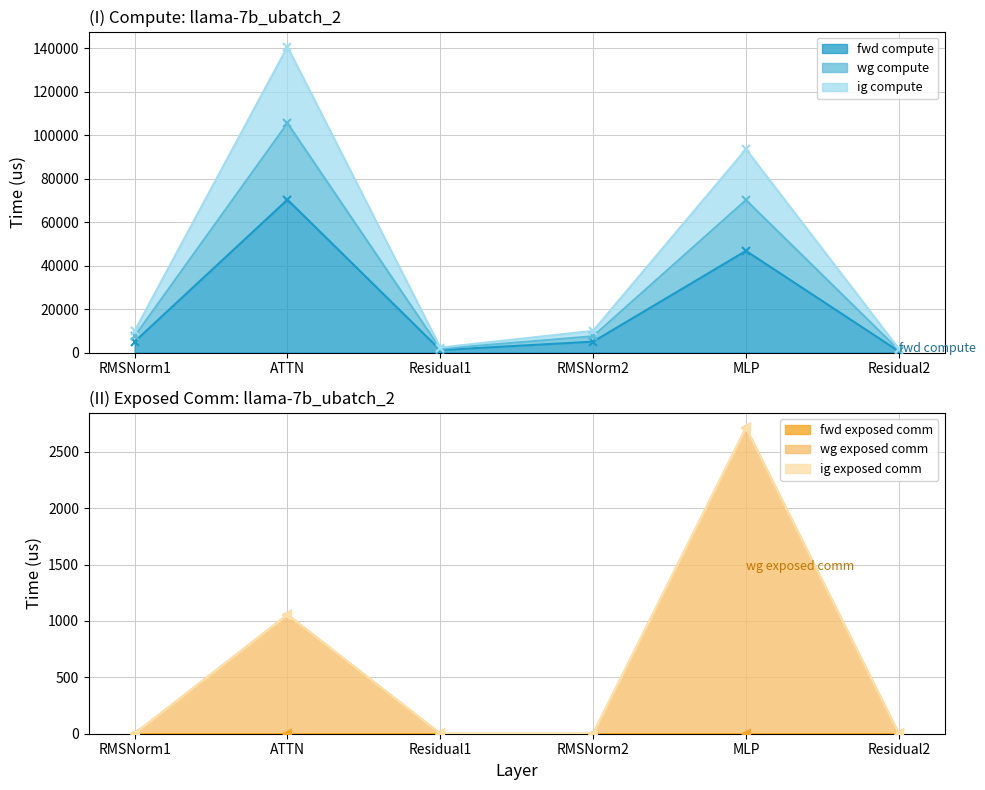

Which has a higher value, Residual1 or ATTN?

ATTN